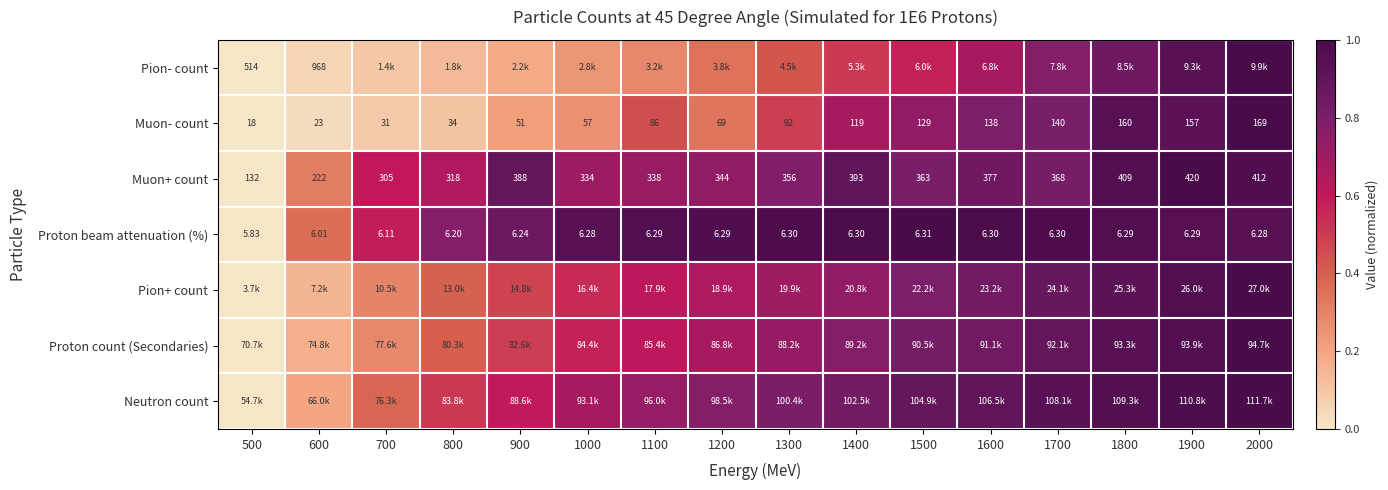

At which category is the sum across all series the highest?

2000